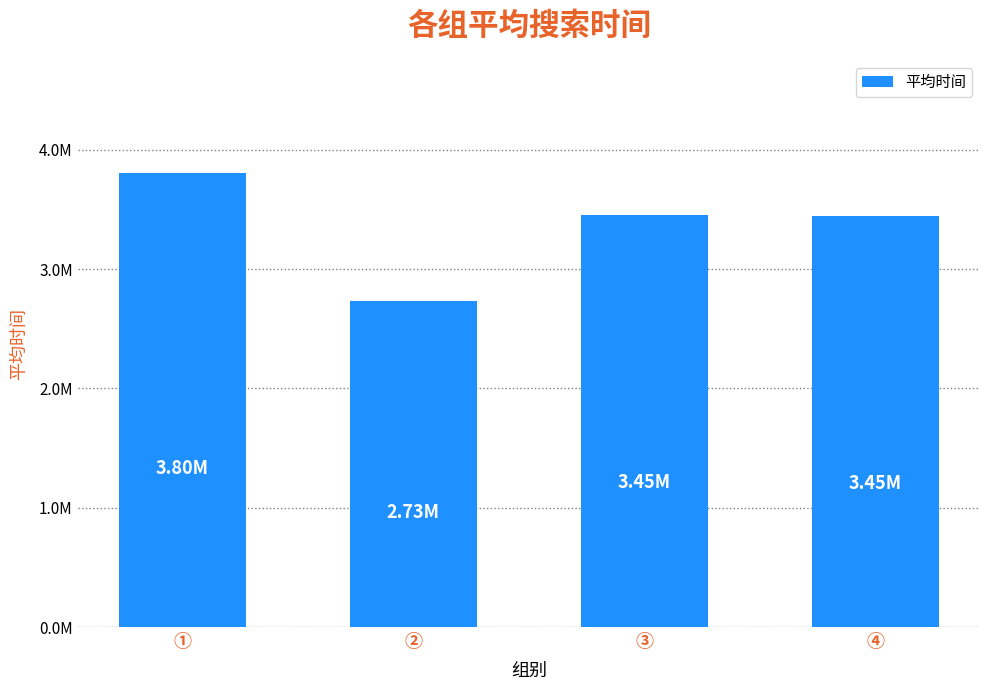

Where does the data first go above 3452600?

①